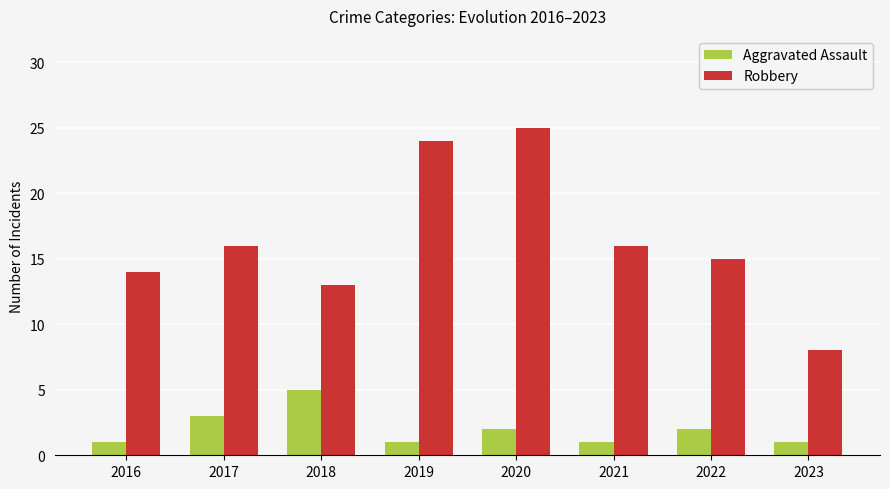

How many Aggravated Assault values are between 1 and 3?

7